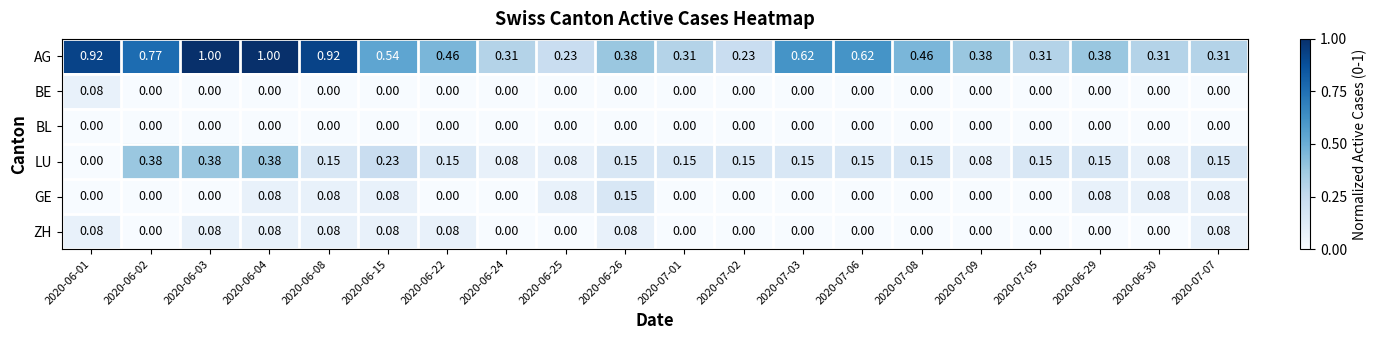

Which series has the largest range (max minus min)?

AG